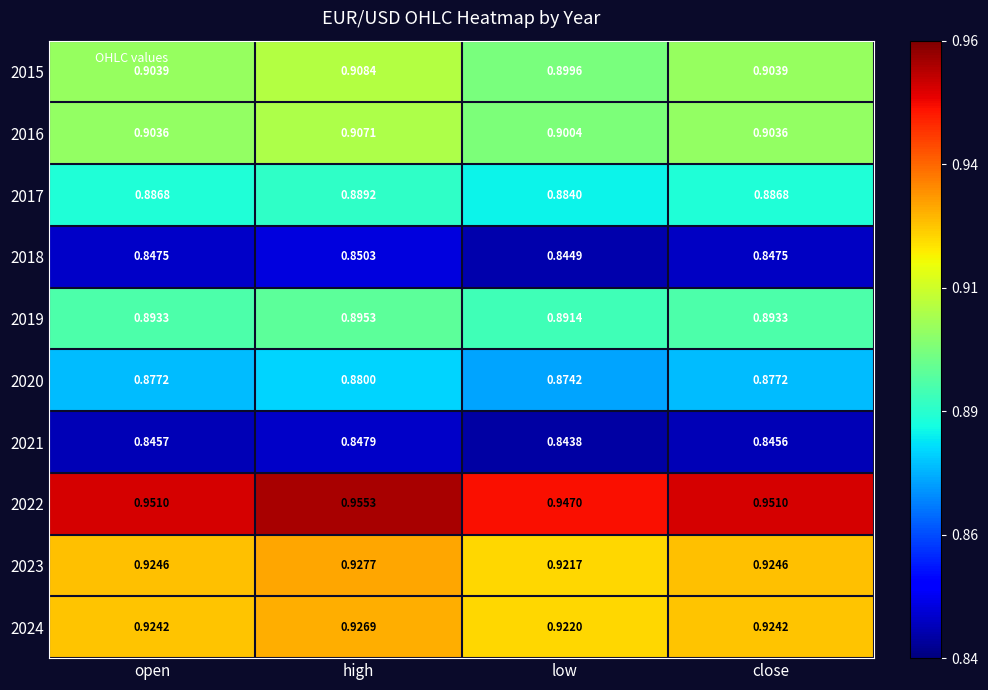

At which category does the chart reach its peak across all series?

high